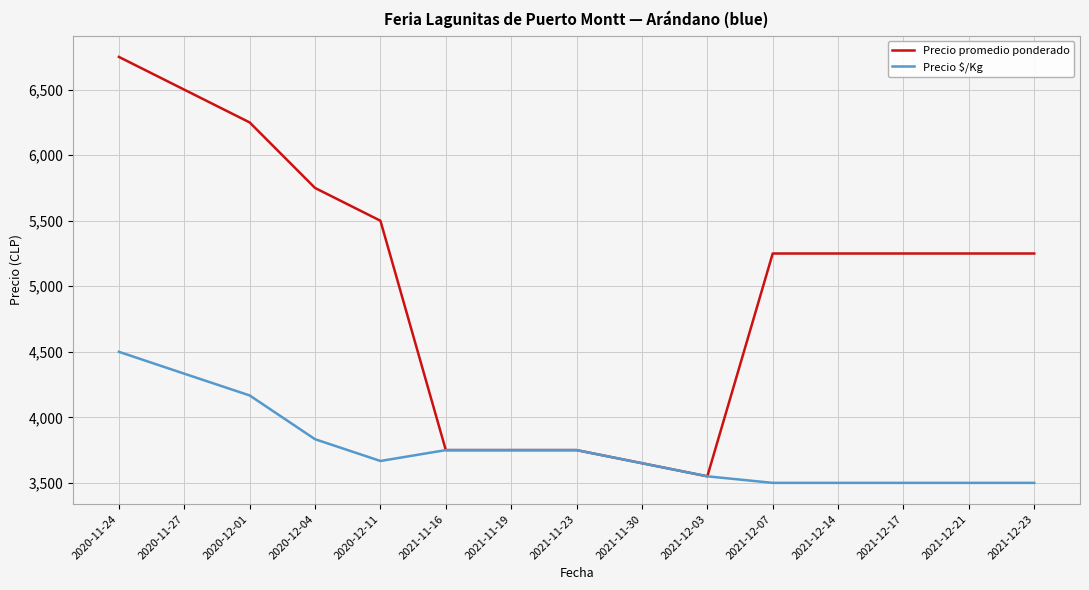

Reading left to right, transcribe all the data shown in this chart.

Precio promedio ponderado: 2020-11-24=6750	2020-11-27=6500	2020-12-01=6250	2020-12-04=5750	2020-12-11=5500	2021-11-16=3750	2021-11-19=3750	2021-11-23=3750	2021-11-30=3650	2021-12-03=3550	2021-12-07=5250	2021-12-14=5250	2021-12-17=5250	2021-12-21=5250	2021-12-23=5250
Precio $/Kg: 2020-11-24=4500	2020-11-27=4333	2020-12-01=4167	2020-12-04=3833	2020-12-11=3667	2021-11-16=3750	2021-11-19=3750	2021-11-23=3750	2021-11-30=3650	2021-12-03=3550	2021-12-07=3500	2021-12-14=3500	2021-12-17=3500	2021-12-21=3500	2021-12-23=3500